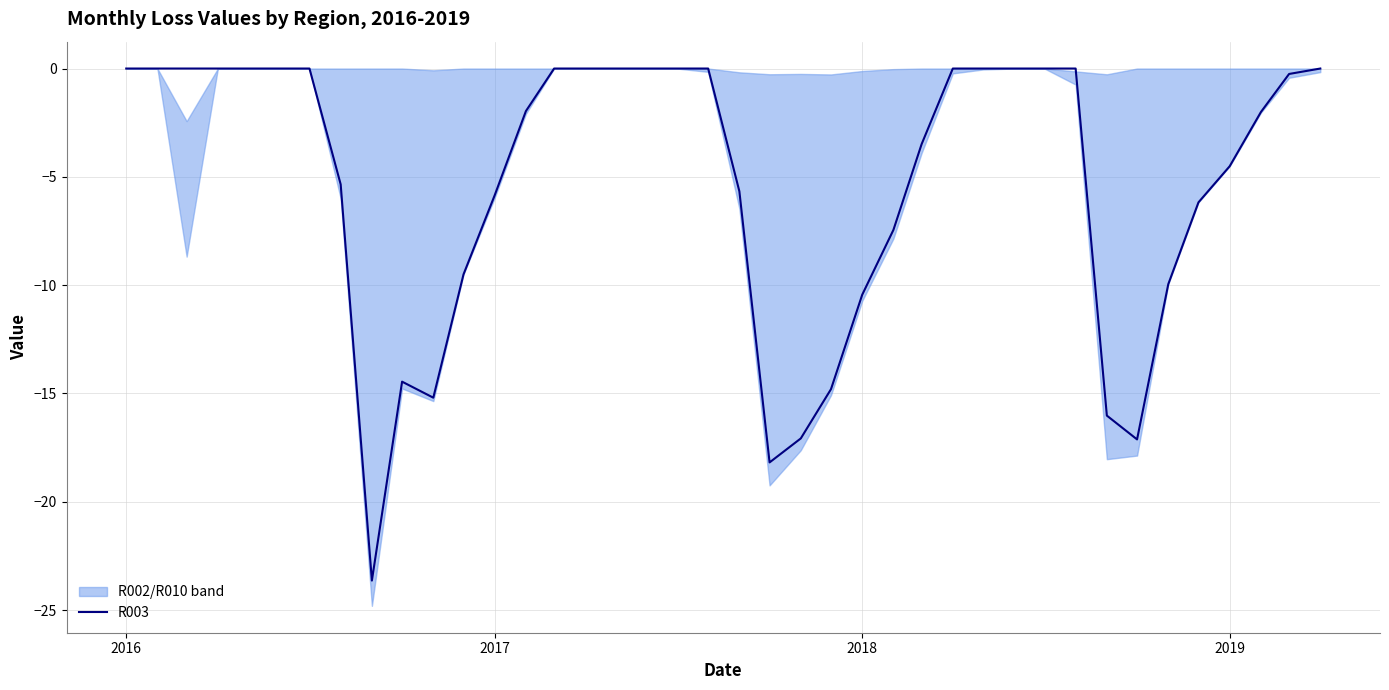

Is this an area chart (filled region under the line)?

No